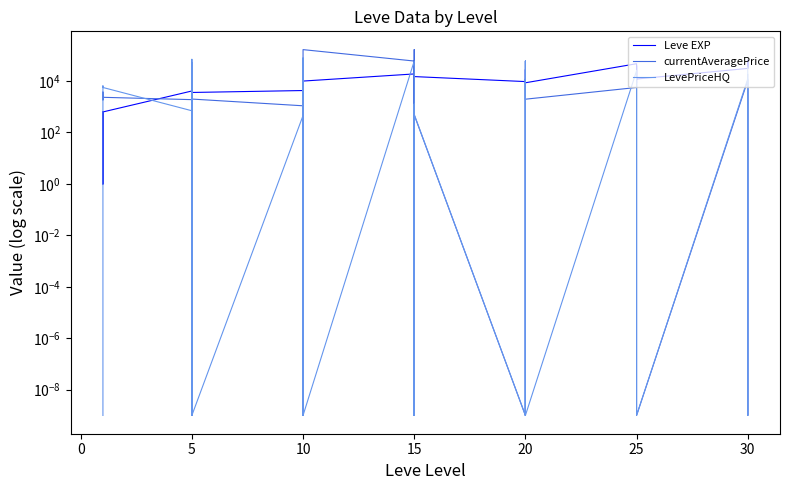

What is the maximum value for currentAveragePrice?

166714.2